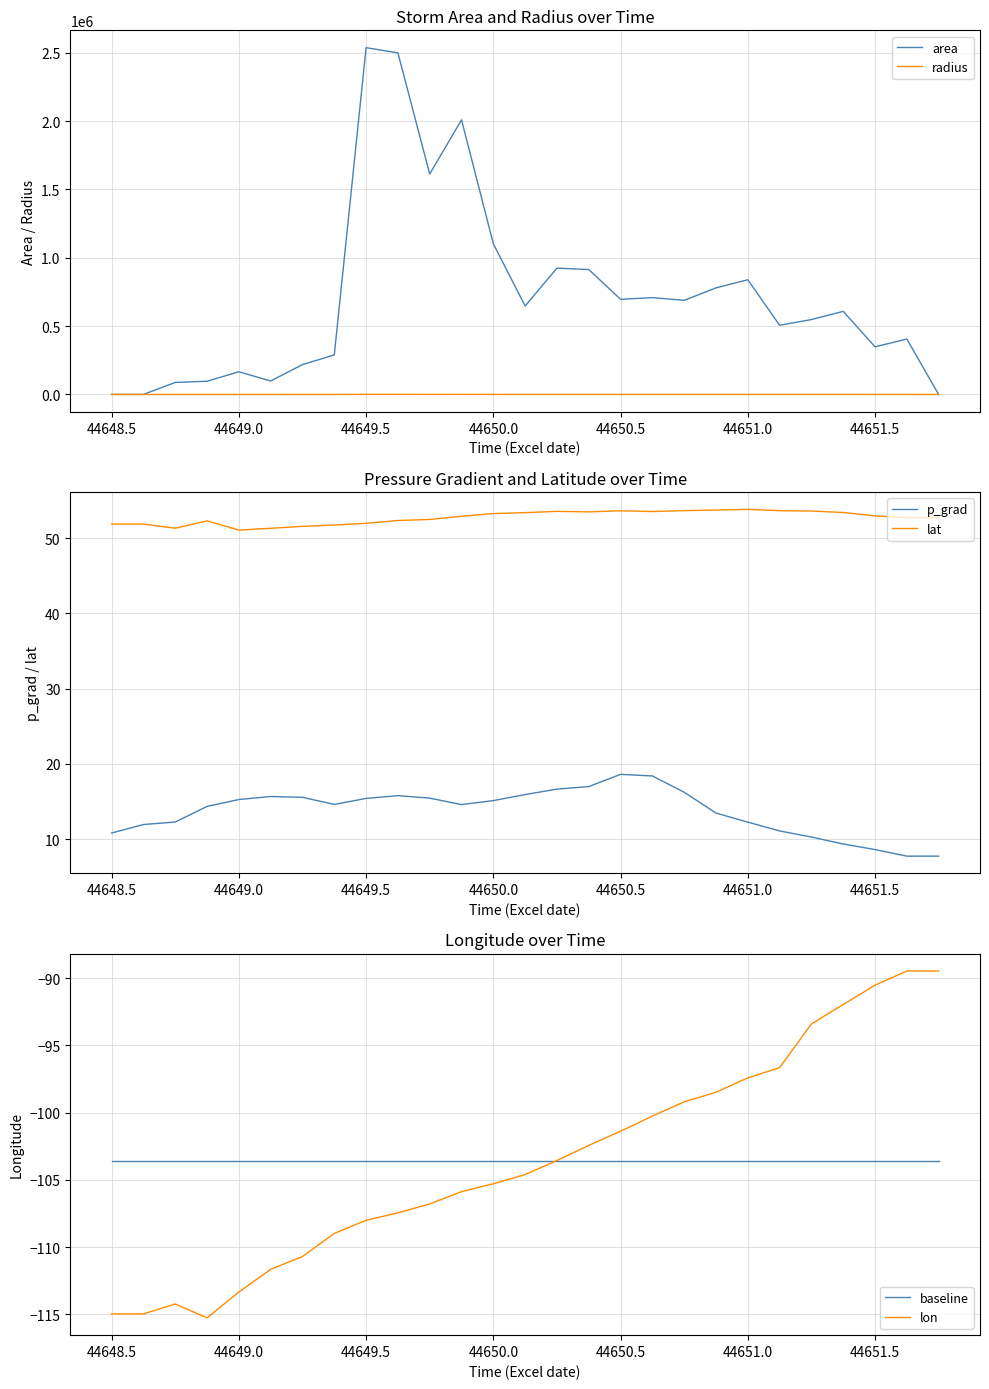

True or false: lat has a value of 32.6 at 44651.0.

False